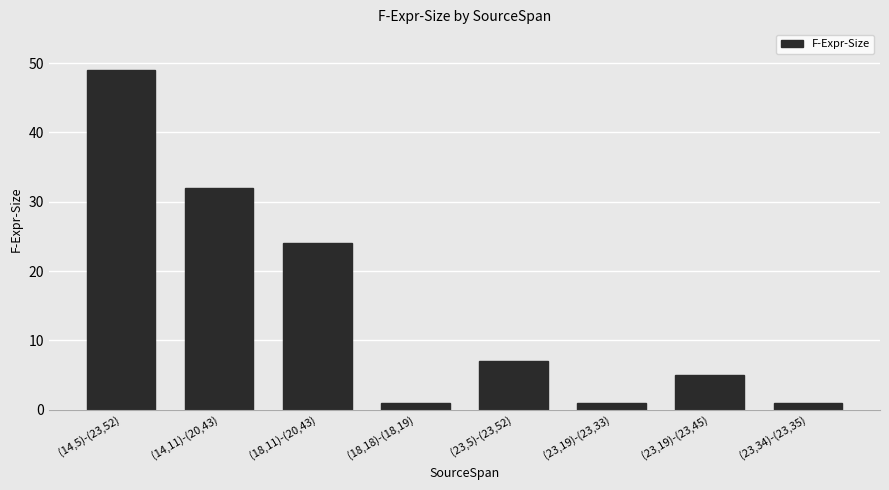

What is the greatest value displayed?

49